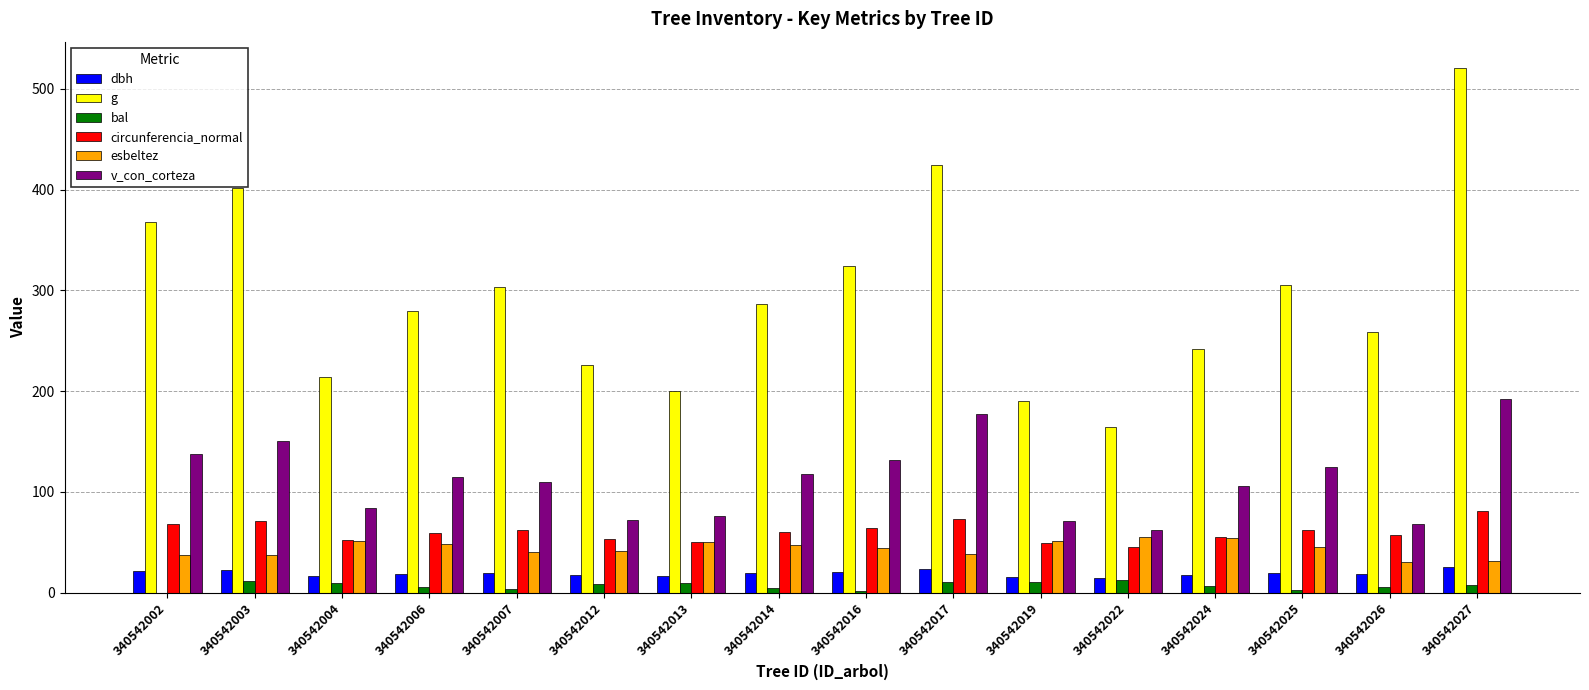

What is the average value of the g series?

294.1